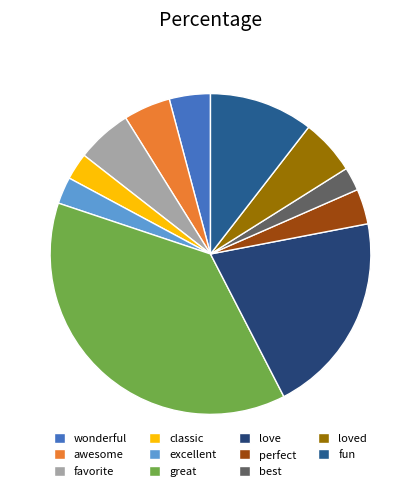

How many segments does this pie chart have?

11